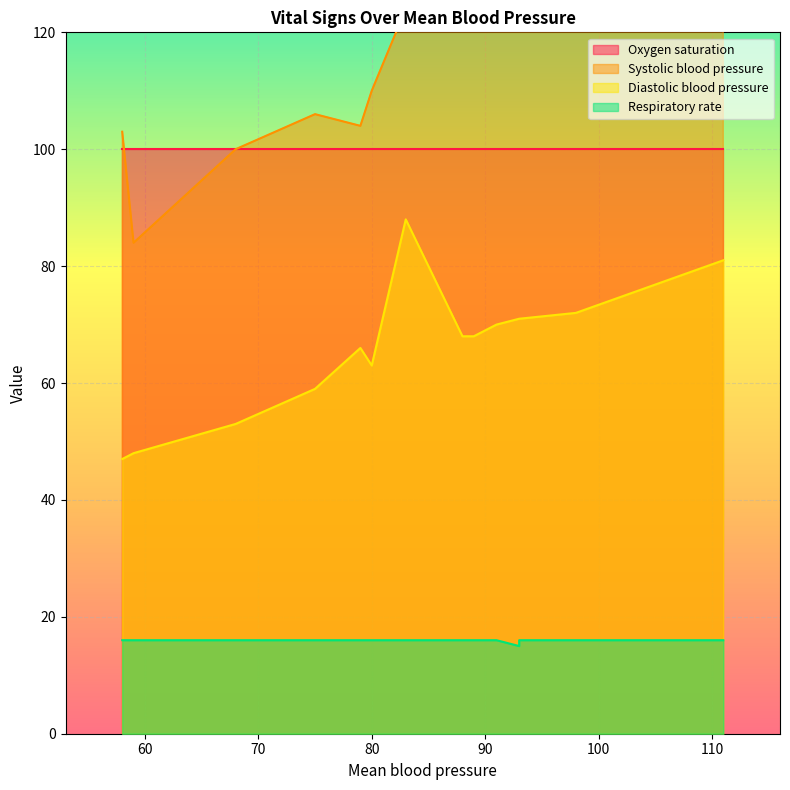

Is it true that Diastolic blood pressure equals 81 at 111.0?

True